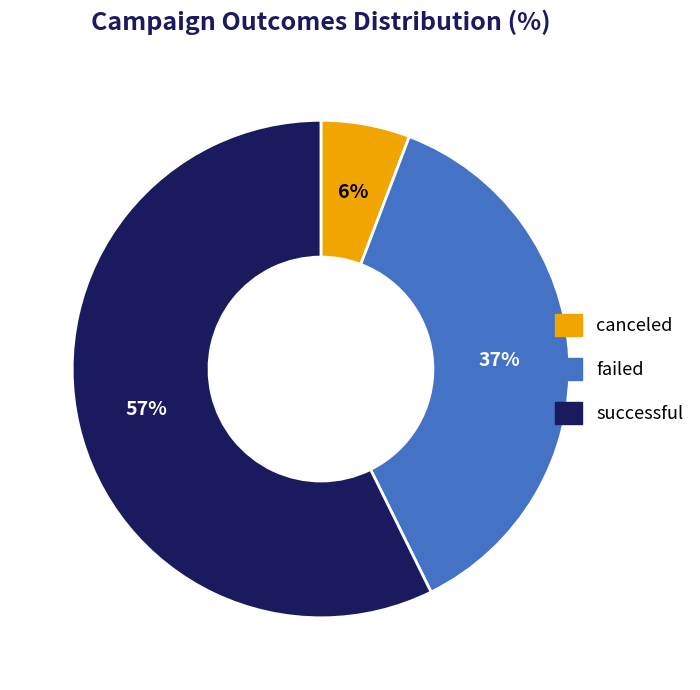

Rank the categories by value from highest to lowest.

successful, failed, canceled